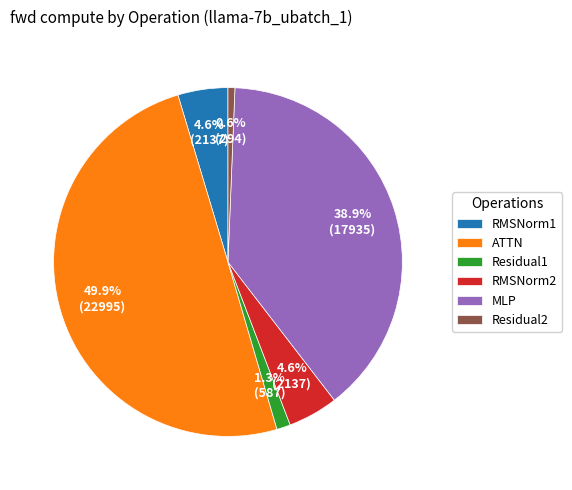

Is RMSNorm1 the majority of the pie?

No